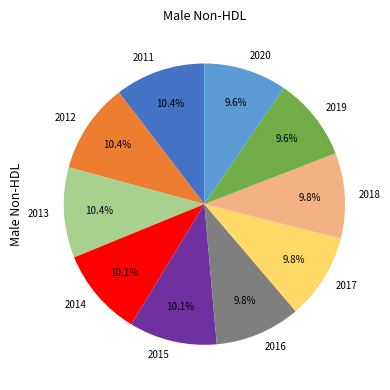

Does 2011 represent more than half of the total?

No